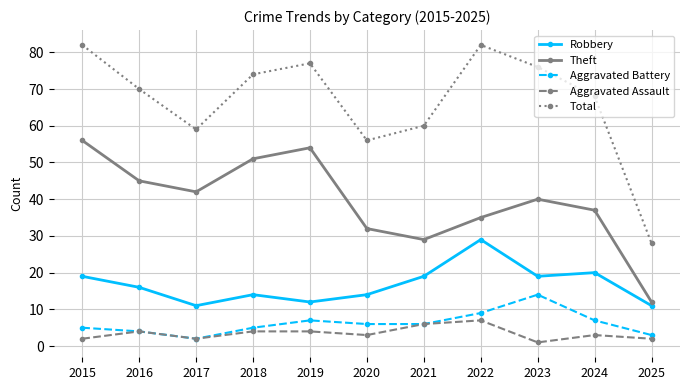

At which label is Total closest to 55?

2020